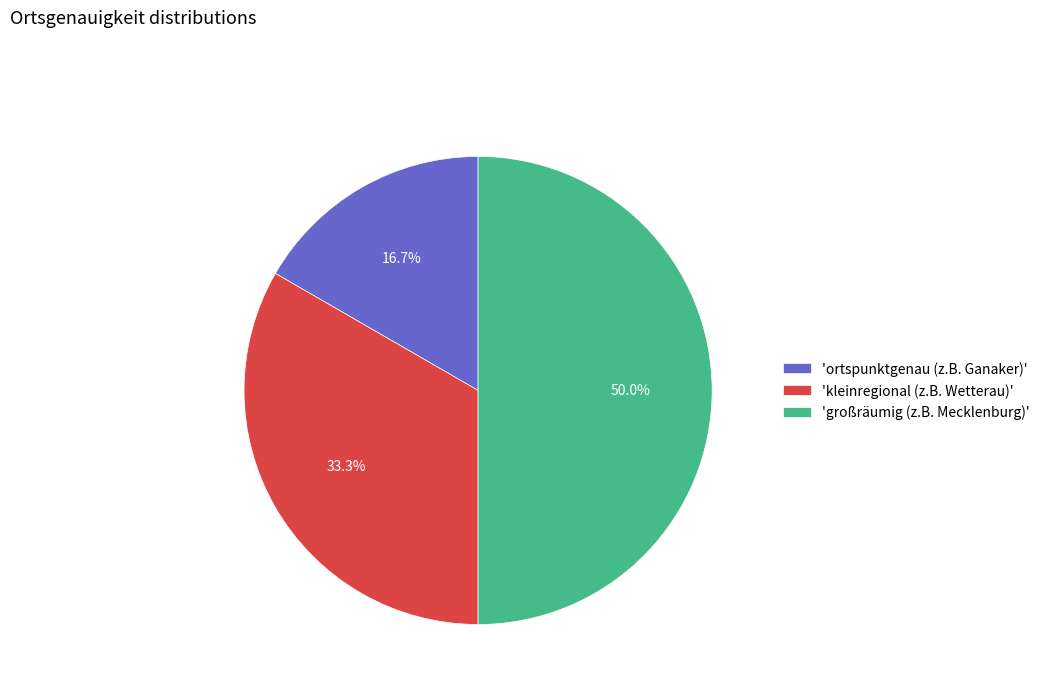

Rank the categories by value from lowest to highest.

'ortspunktgenau (z.B. Ganaker)', 'kleinregional (z.B. Wetterau)', 'großräumig (z.B. Mecklenburg)'